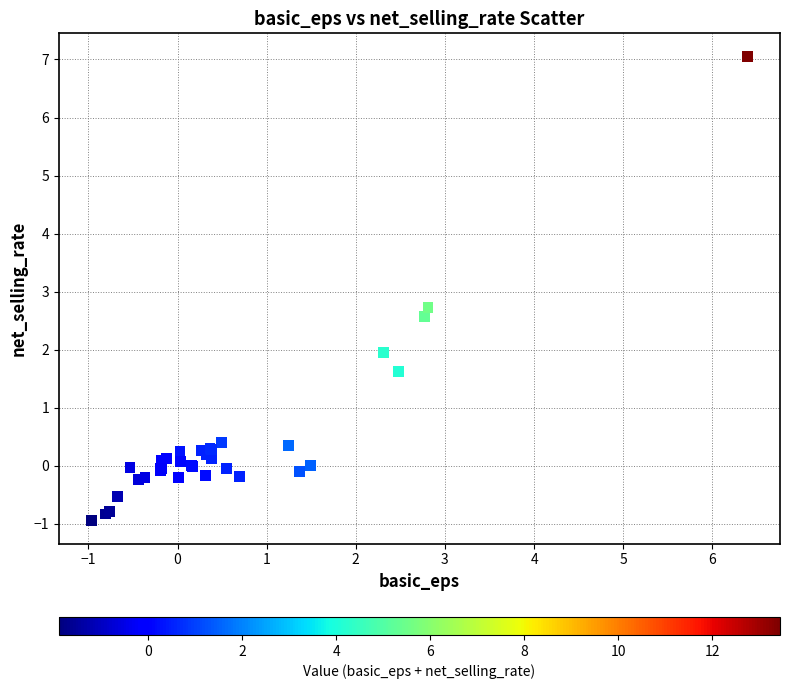

What Y value in the scatter plot is closest to 3?

2.7